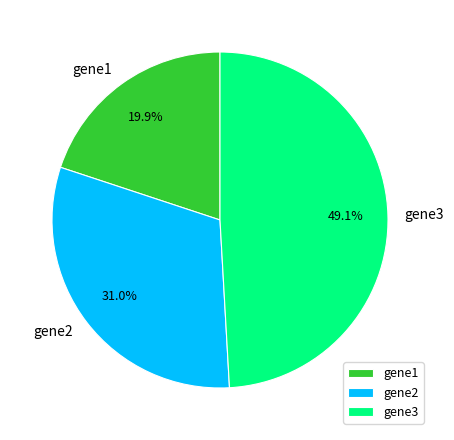

How many segments does this pie chart have?

3